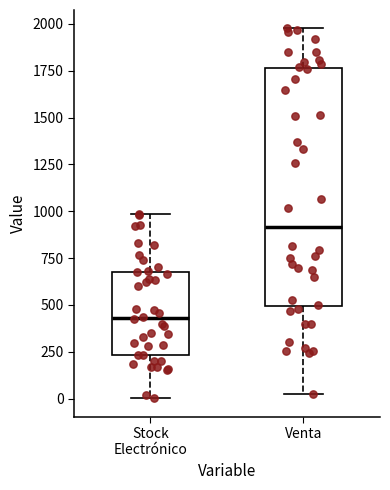

Reading left to right, transcribe this box plot: for each box, give where its median line is, the range the box spans, and where its two whiskers end, as read against the y-axis. The values are not printed on the chart, so give them approximately, as read against the axis.

Stock Electrónico: median 450, box 250 to 700, whiskers 0 to 1000
Venta: median 900, box 500 to 1750, whiskers 50 to 2000